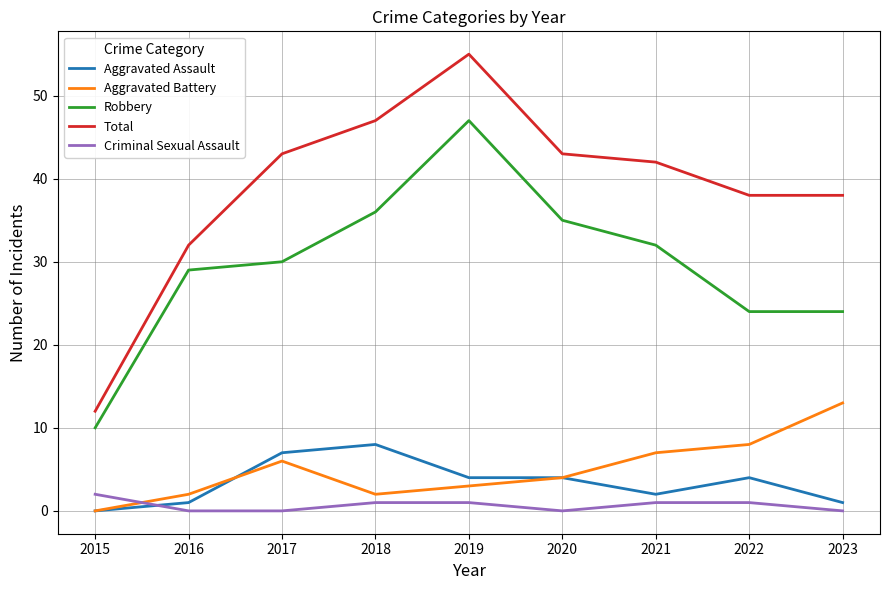

Reading left to right, list all the values displayed in this chart.

Aggravated Assault: 2015=0	2016=1	2017=7	2018=8	2019=4	2020=4	2021=2	2022=4	2023=1
Aggravated Battery: 2015=0	2016=2	2017=6	2018=2	2019=3	2020=4	2021=7	2022=8	2023=13
Robbery: 2015=10	2016=29	2017=30	2018=36	2019=47	2020=35	2021=32	2022=24	2023=24
Total: 2015=12	2016=32	2017=43	2018=47	2019=55	2020=43	2021=42	2022=38	2023=38
Criminal Sexual Assault: 2015=2	2016=0	2017=0	2018=1	2019=1	2020=0	2021=1	2022=1	2023=0